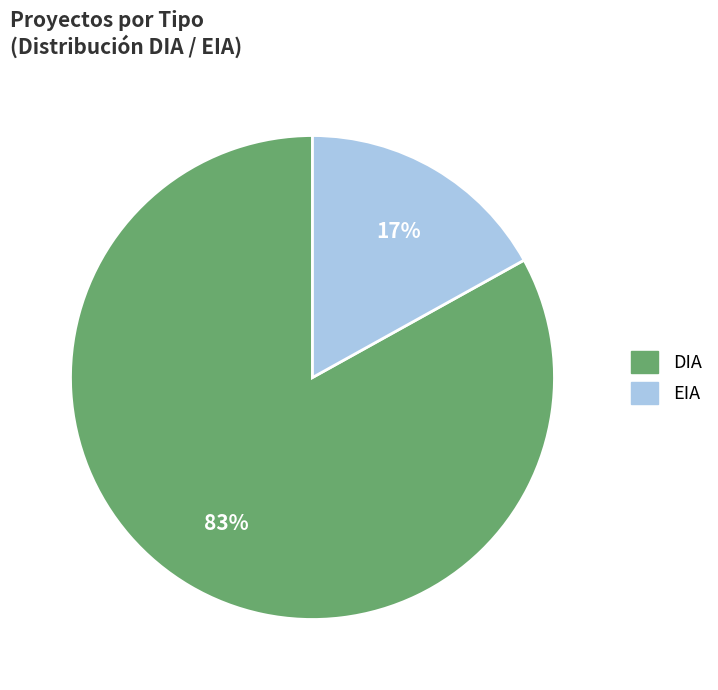

Is there a majority slice in this chart?

Yes